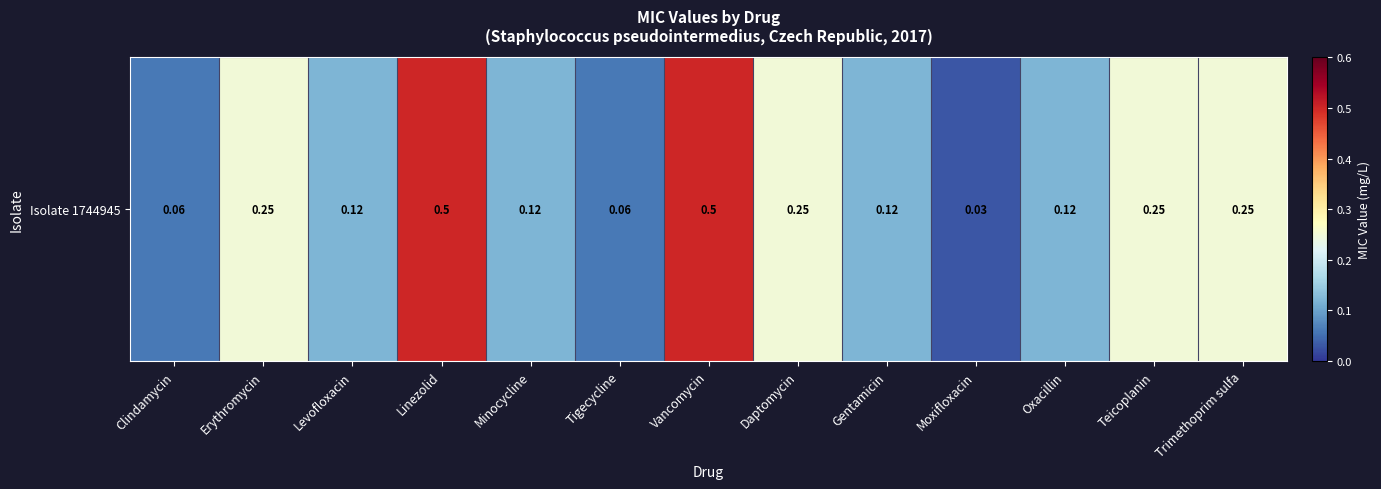

List the labels in order of value, smallest first.

Moxifloxacin, Clindamycin, Tigecycline, Levofloxacin, Minocycline, Gentamicin, Oxacillin, Erythromycin, Daptomycin, Teicoplanin, Trimethoprim sulfa, Linezolid, Vancomycin